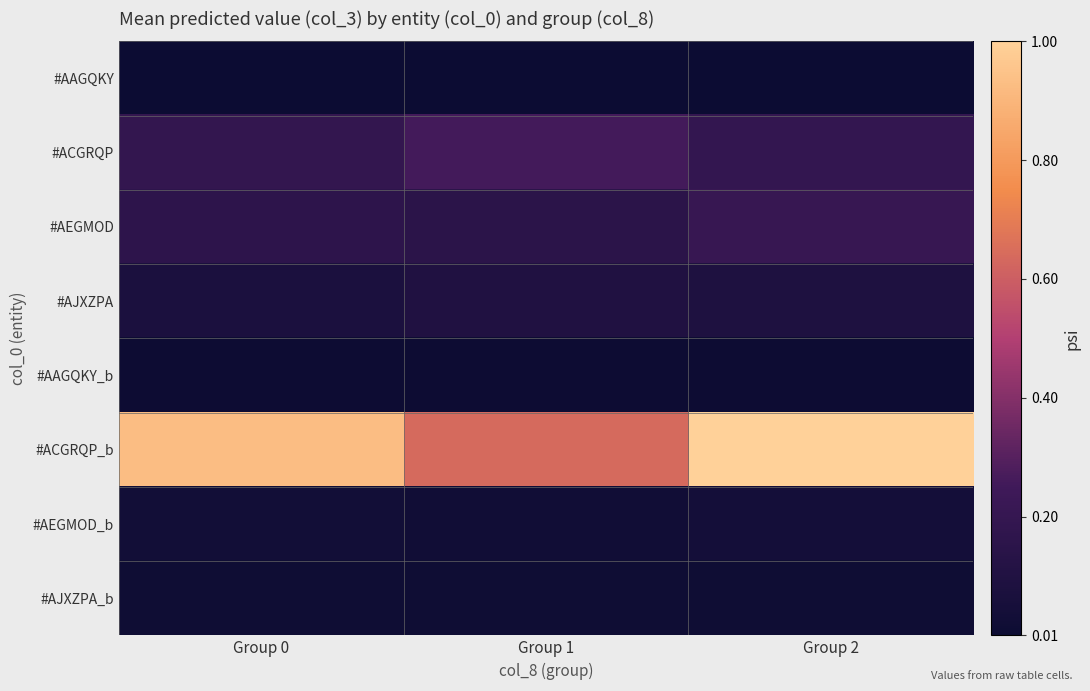

Between Group 0 and Group 1, which series saw the biggest shift?

#ACGRQP_b